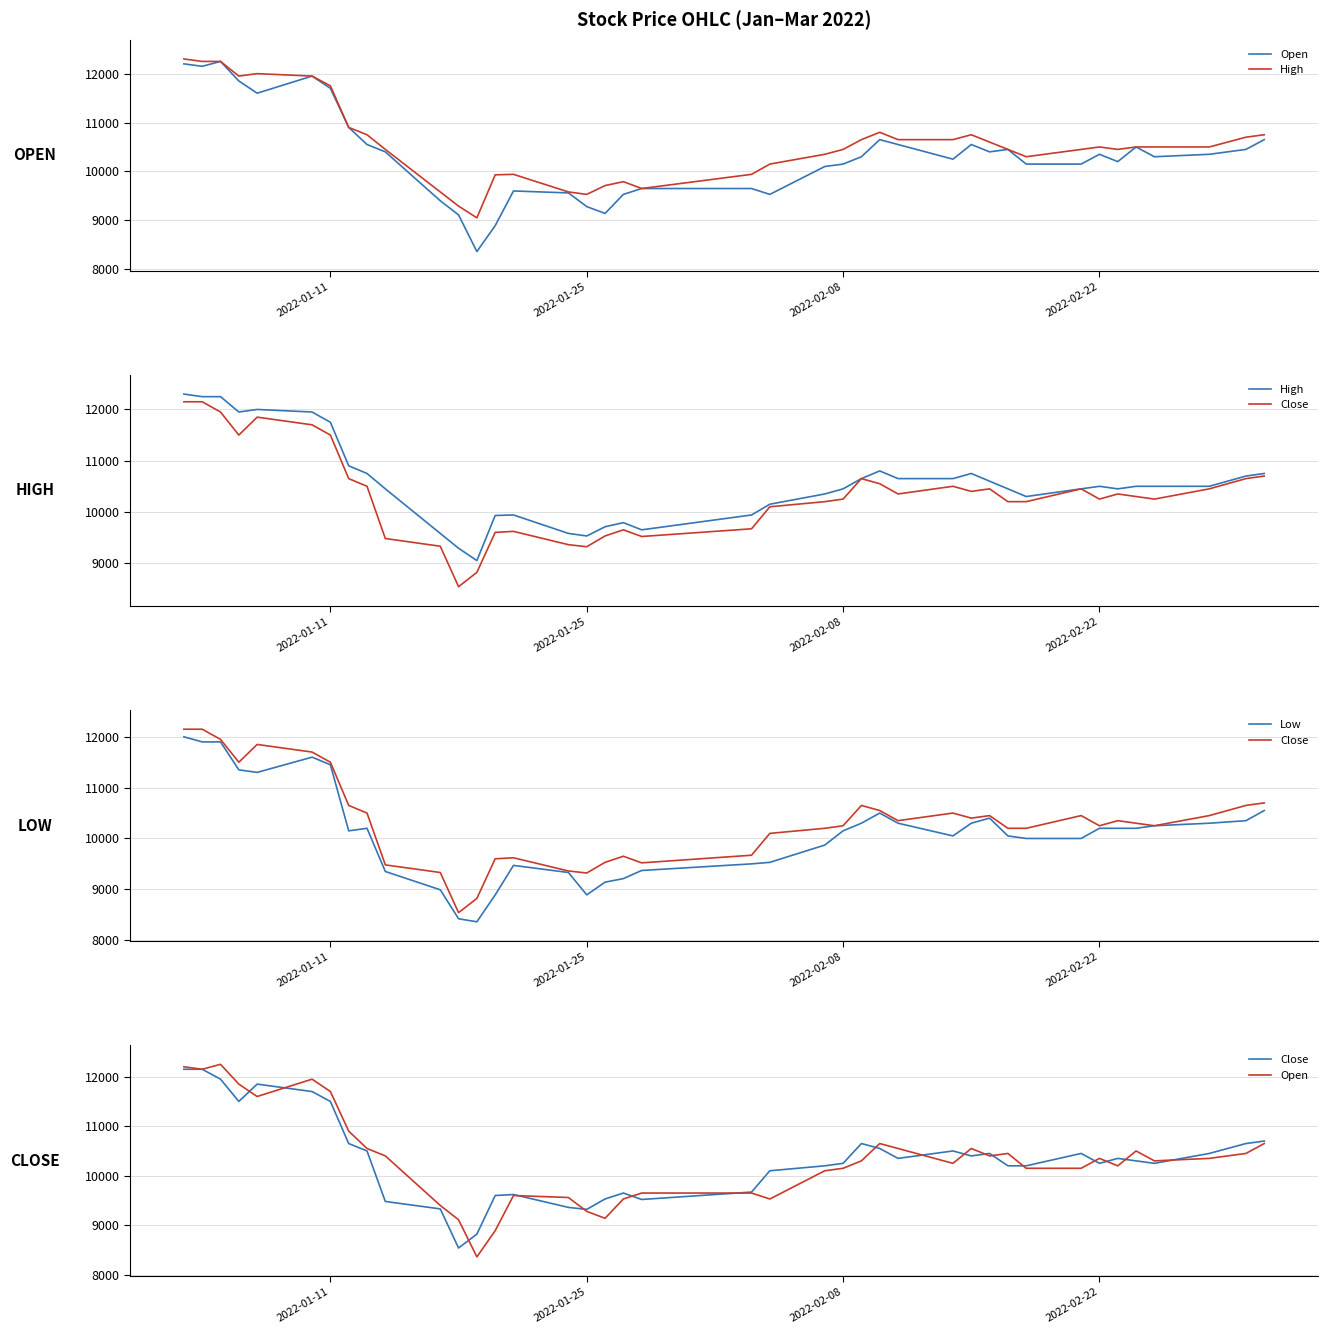

Reading left to right, extract all data points from this chart.

Open: 12200	12150	12250	11850	11600	11950	11700	10900	10550	10400	9400	9110	8360	8890	9600	9560	9280	9140	9530	9650	9650	9530	10100	10150	10300	10650	10550	10250	10550	10400	10450	10150	10150	10350	10200	10500	10300	10350	10450	10650
High: 12300	12250	12250	11950	12000	11950	11750	10900	10750	10450	9580	9290	9050	9930	9940	9580	9530	9710	9790	9650	9940	10150	10350	10450	10650	10800	10650	10650	10750	10600	10450	10300	10450	10500	10450	10500	10500	10500	10700	10750
Close: 12150	12150	11950	11500	11850	11700	11500	10650	10500	9480	9330	8540	8820	9600	9620	9360	9320	9530	9650	9520	9670	10100	10200	10250	10650	10550	10350	10500	10400	10450	10200	10200	10450	10250	10350	10300	10250	10450	10650	10700
Low: 12000	11900	11900	11350	11300	11600	11450	10150	10200	9350	8990	8420	8360	8890	9470	9330	8890	9140	9210	9370	9500	9530	9870	10150	10300	10500	10300	10050	10300	10400	10050	10000	10000	10200	10200	10200	10250	10300	10350	10550